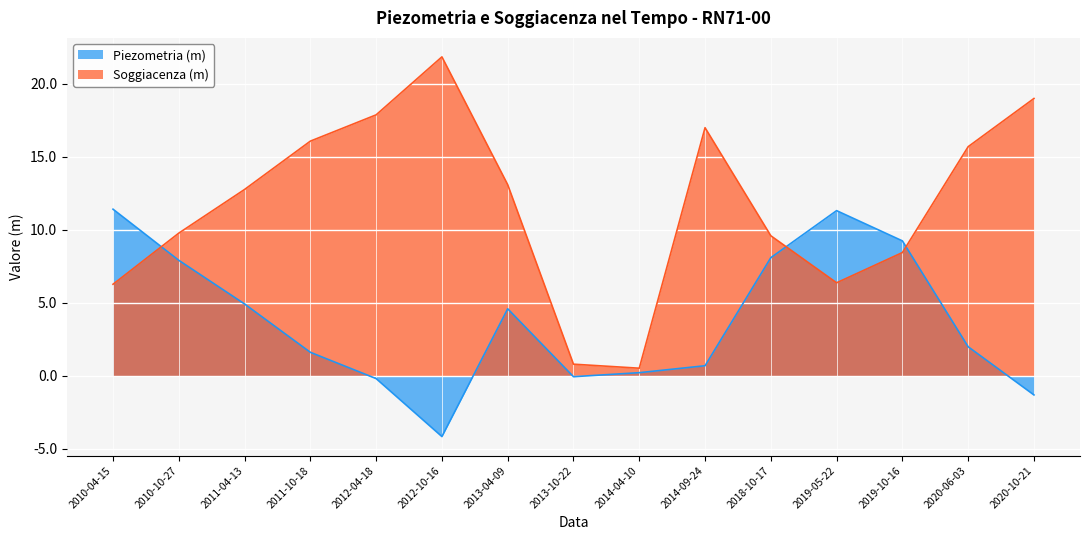

At how many categories does at least one series exceed 4?

13